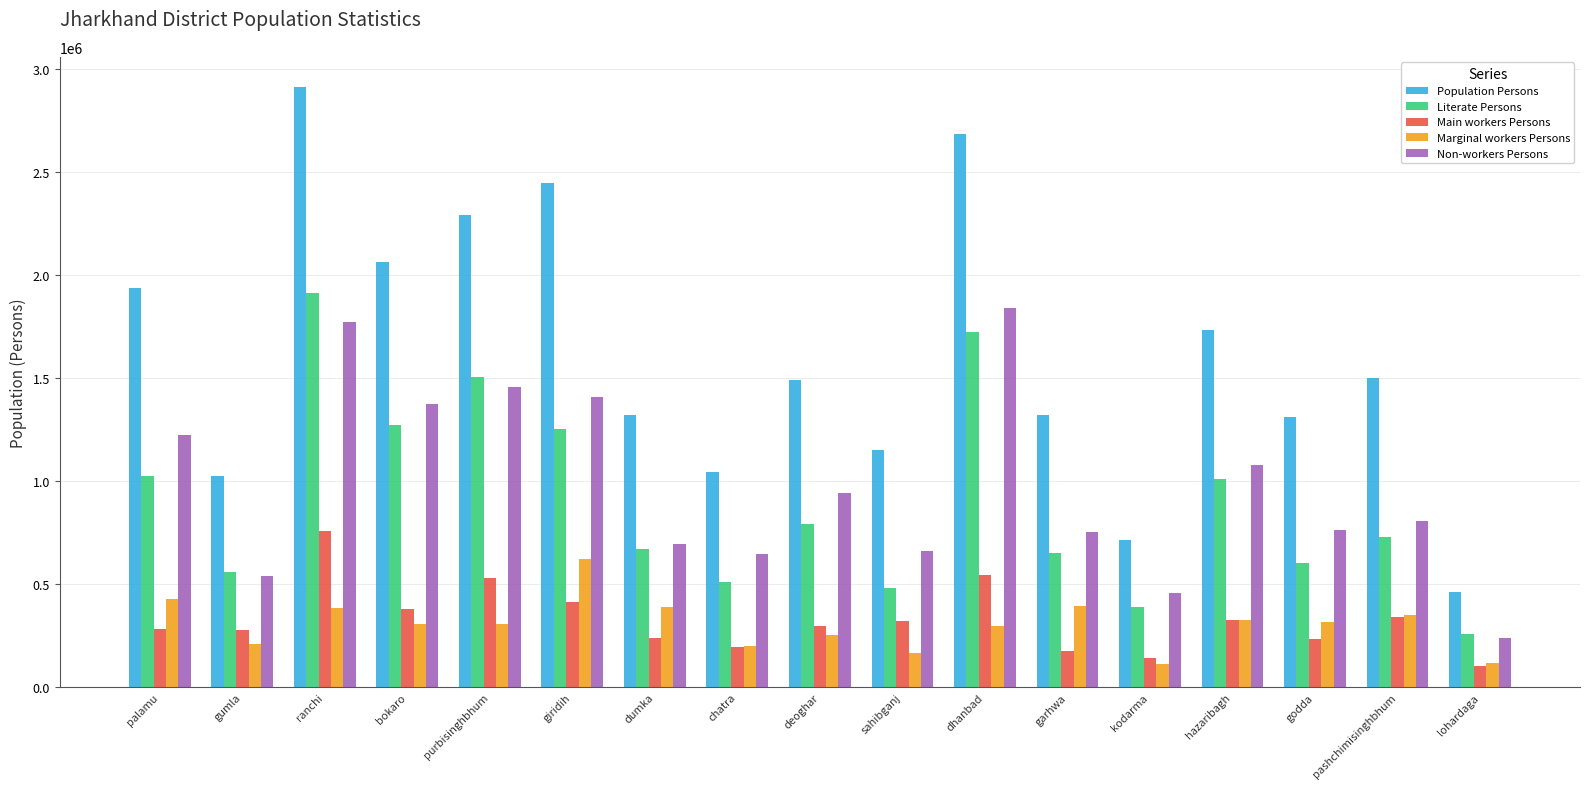

What is the minimum value for Literate Persons?

259706